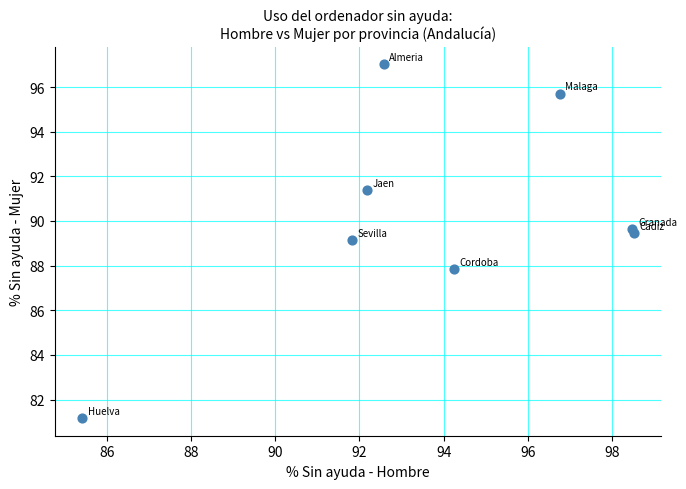

What is the range of X values (max minus min)?

13.1